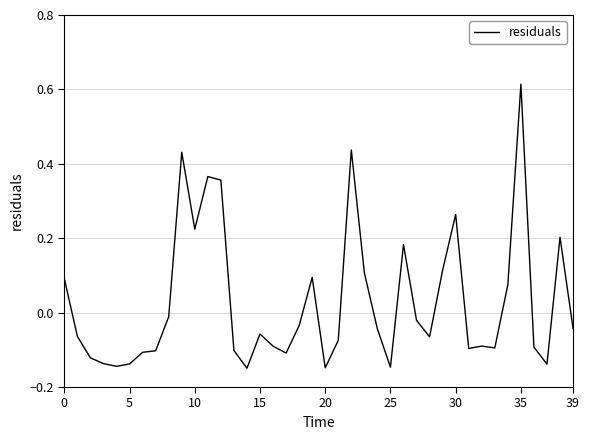

Is this an area chart (filled region under the line)?

No